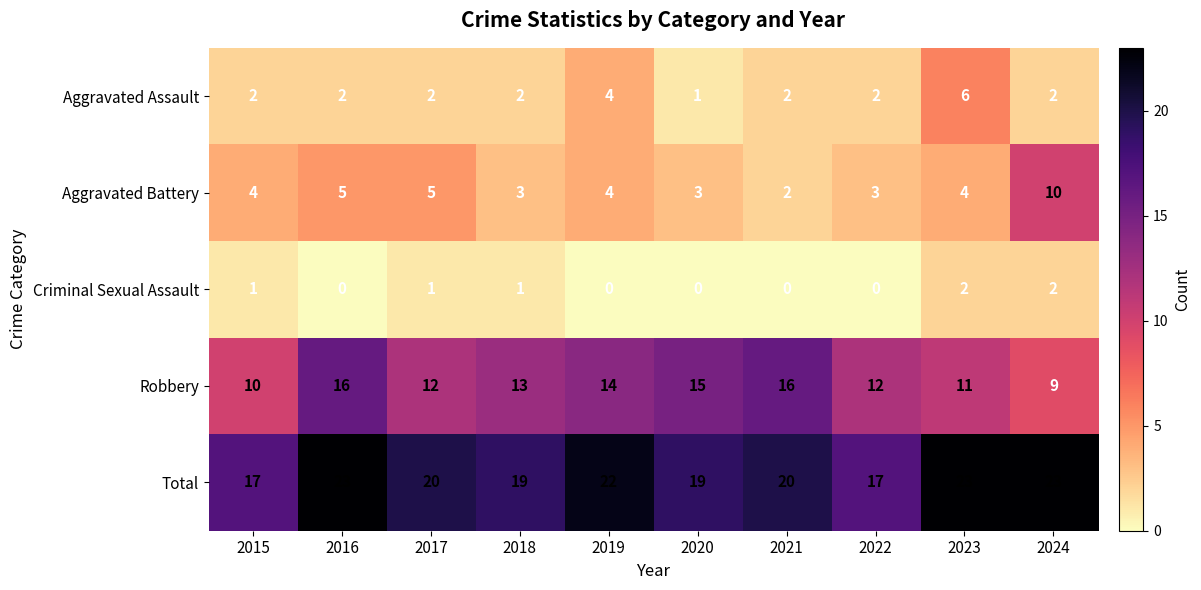

Rank the series by their maximum value, from highest to lowest.

Total, Robbery, Aggravated Battery, Aggravated Assault, Criminal Sexual Assault